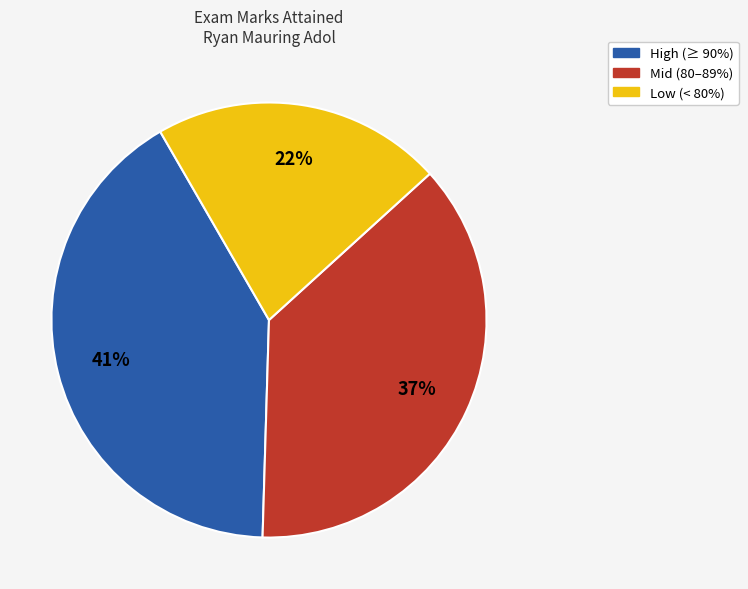

Is there a majority slice in this chart?

No